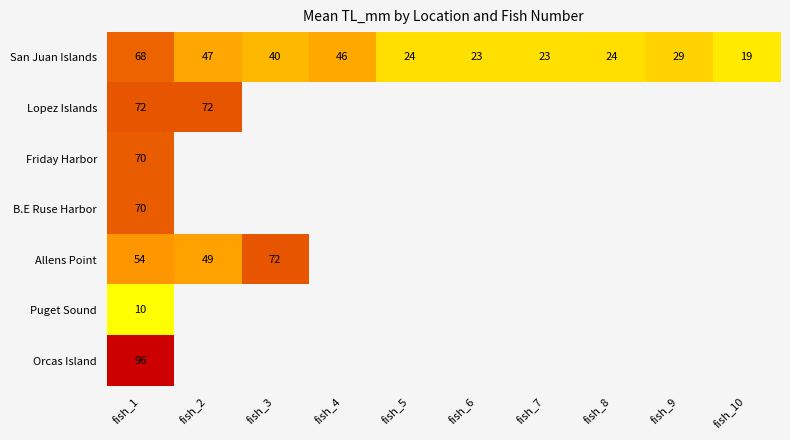

Count the number of categories in the chart.

10